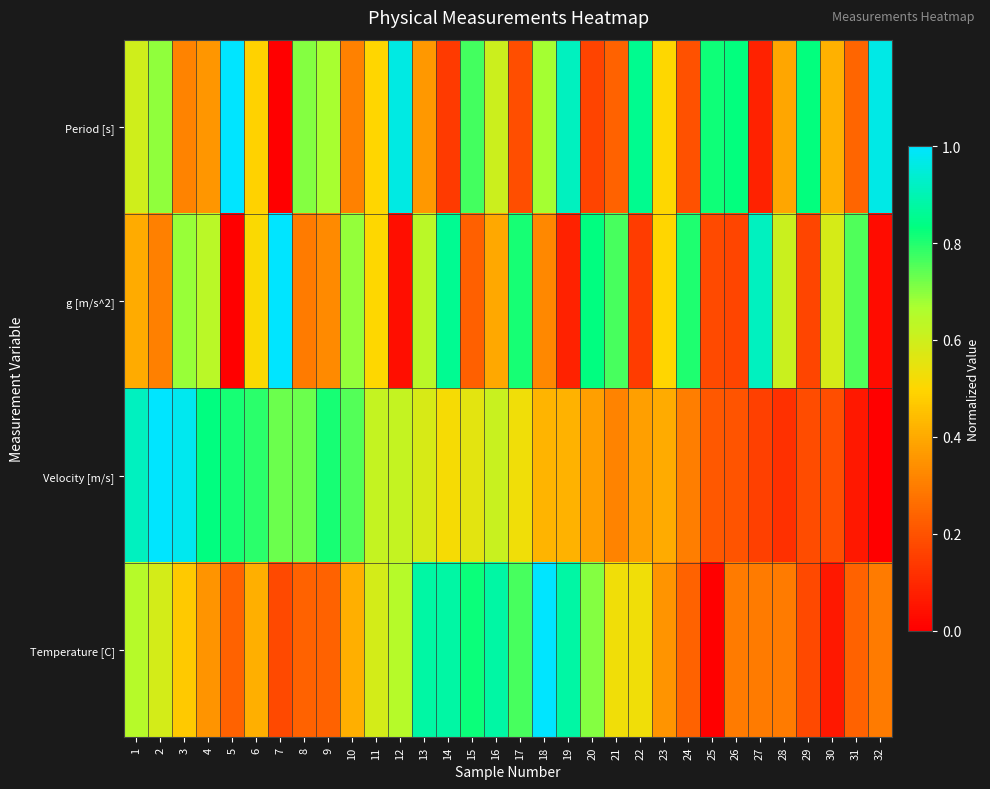

What is the spread (max minus min) of values at 15?

0.6